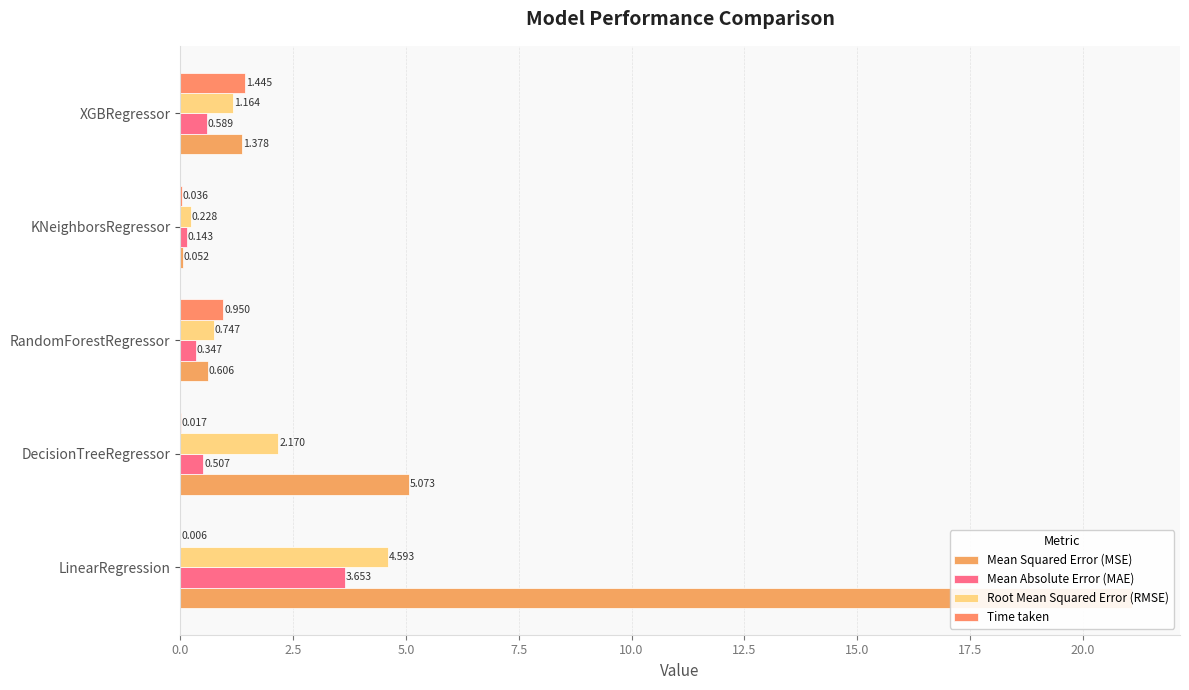

What is the spread (max minus min) of values at RandomForestRegressor?

0.6